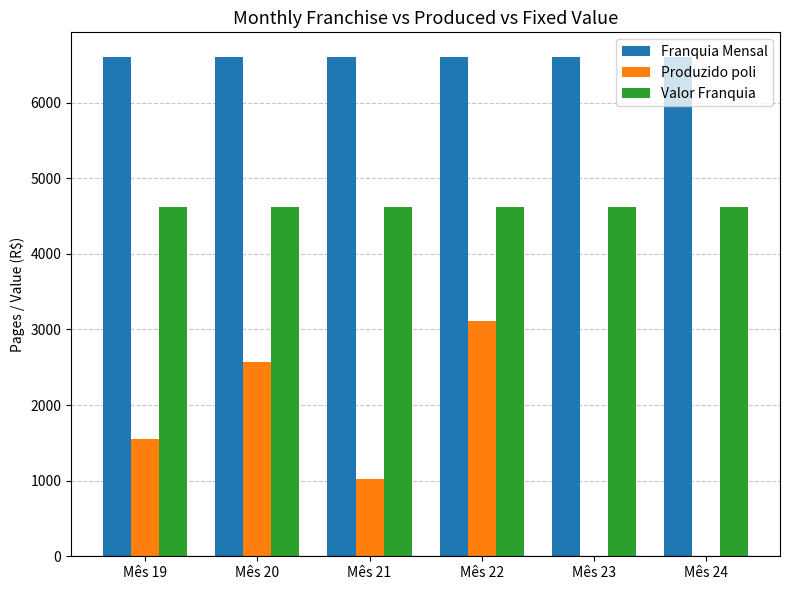

What is the maximum value for Franquia Mensal?

6600